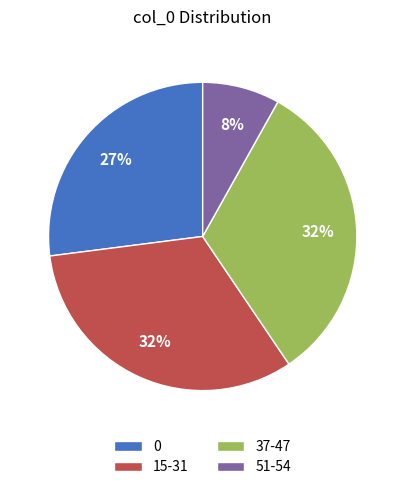

Between 0 and 37-47, which is larger?

37-47